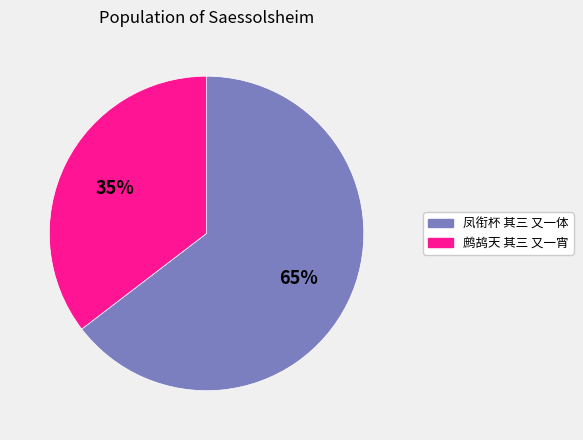

Is the sum of 凤衔杯 其三 又一体 and 鹧鸪天 其三 又一宵 greater than half?

Yes